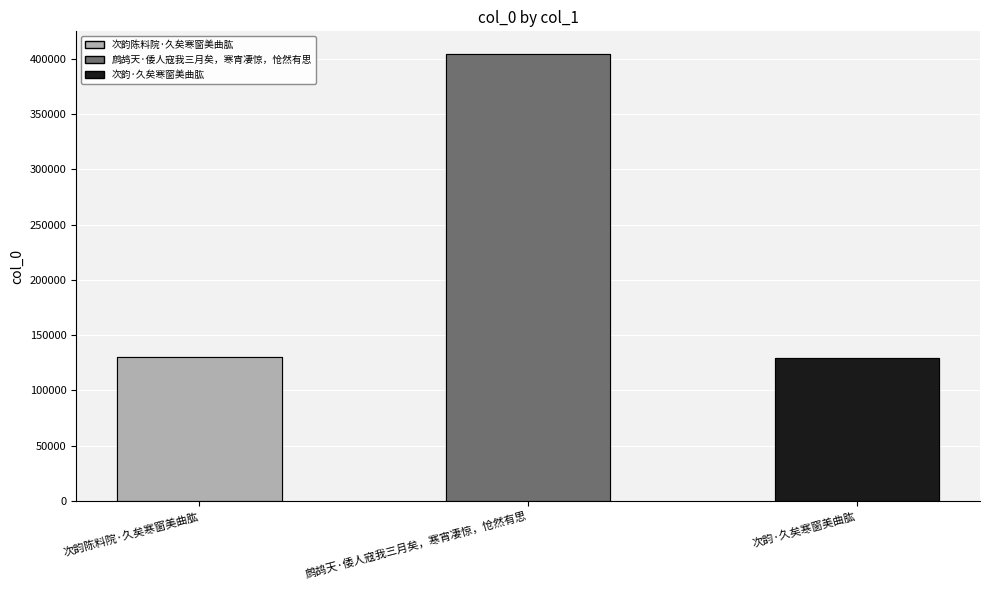

What is the greatest value displayed?

404777